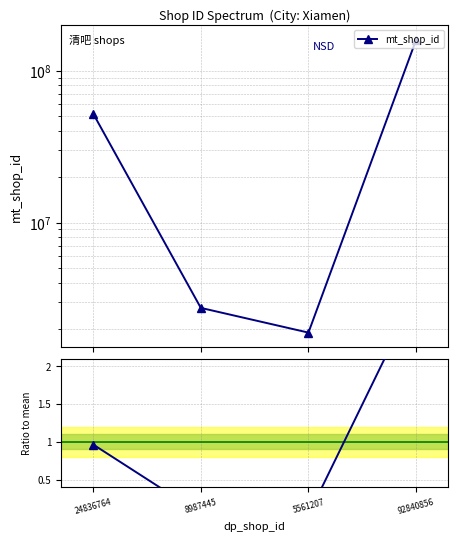

What position from the left is 8987445?

2